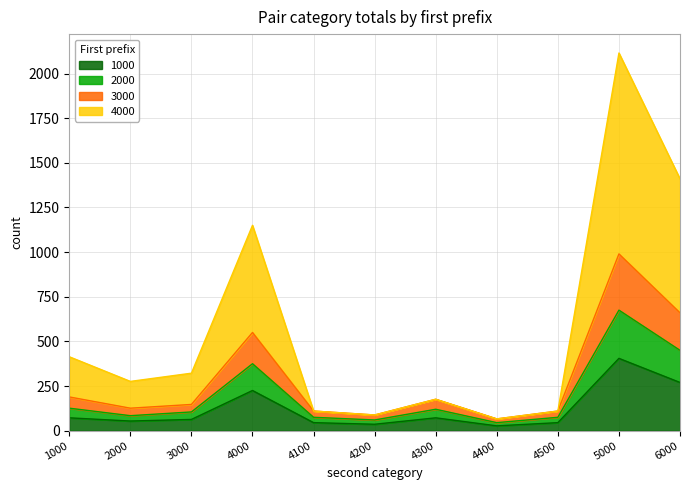

What is the total value across all series at 4000?

1150